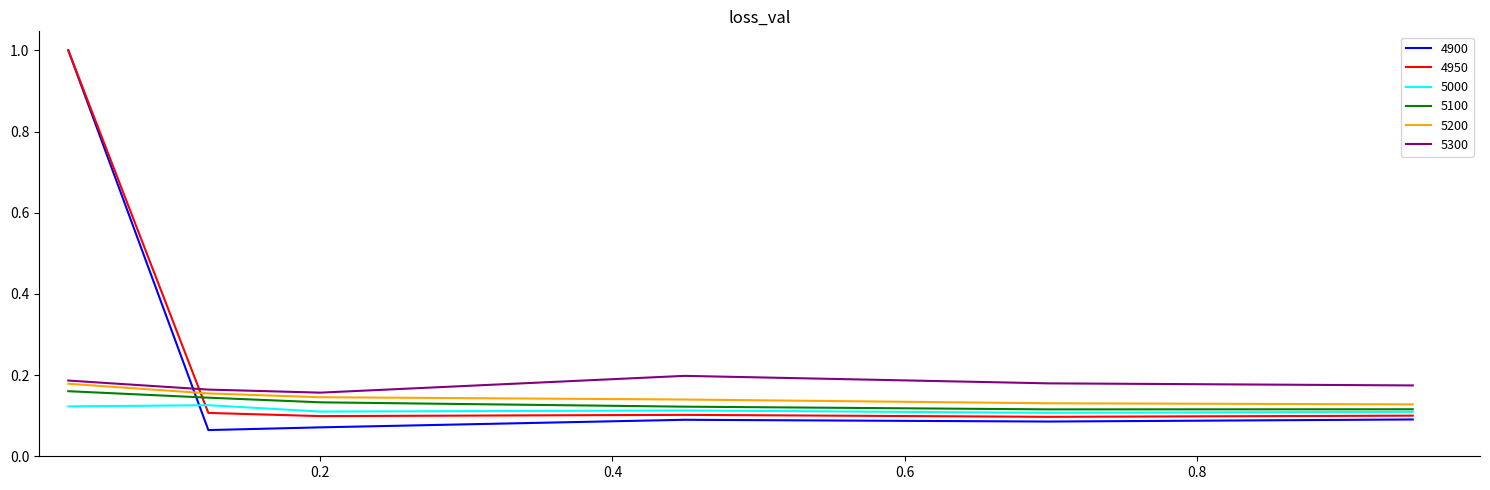

Is this an area chart (filled region under the line)?

No